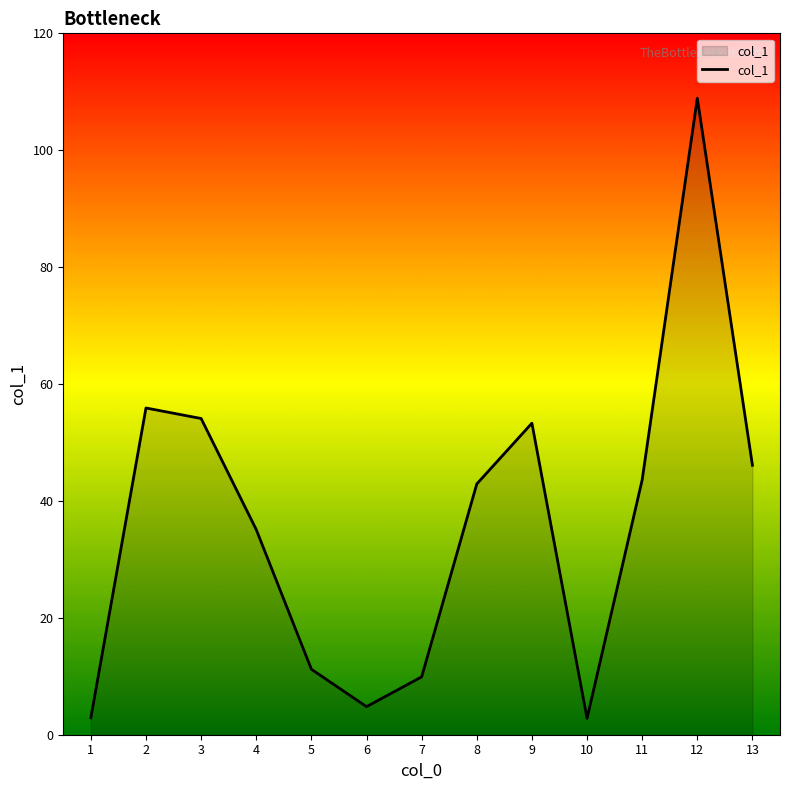

What is the minimum value shown in the chart?

2.8